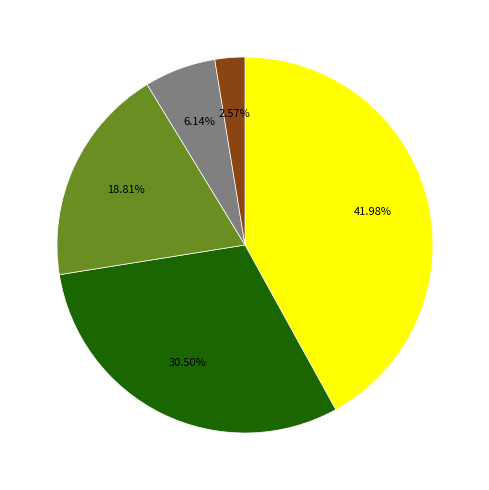

Is there a majority slice in this chart?

No